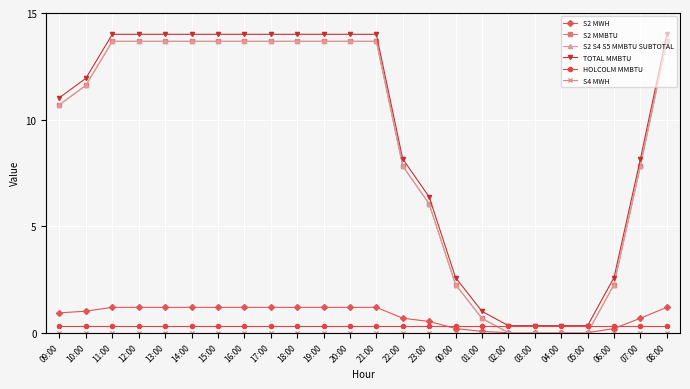

Does the chart have visible grid lines?

Yes